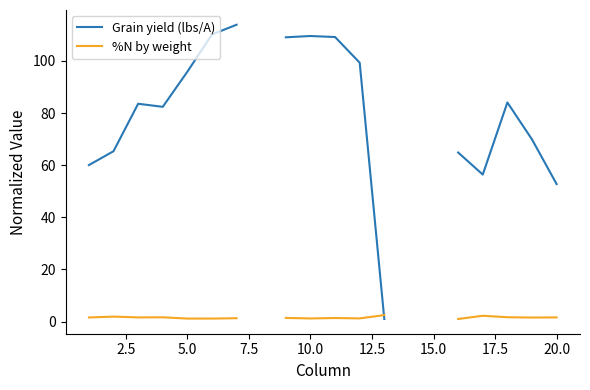

How many times do Grain yield (lbs/A) and %N by weight cross each other?

1